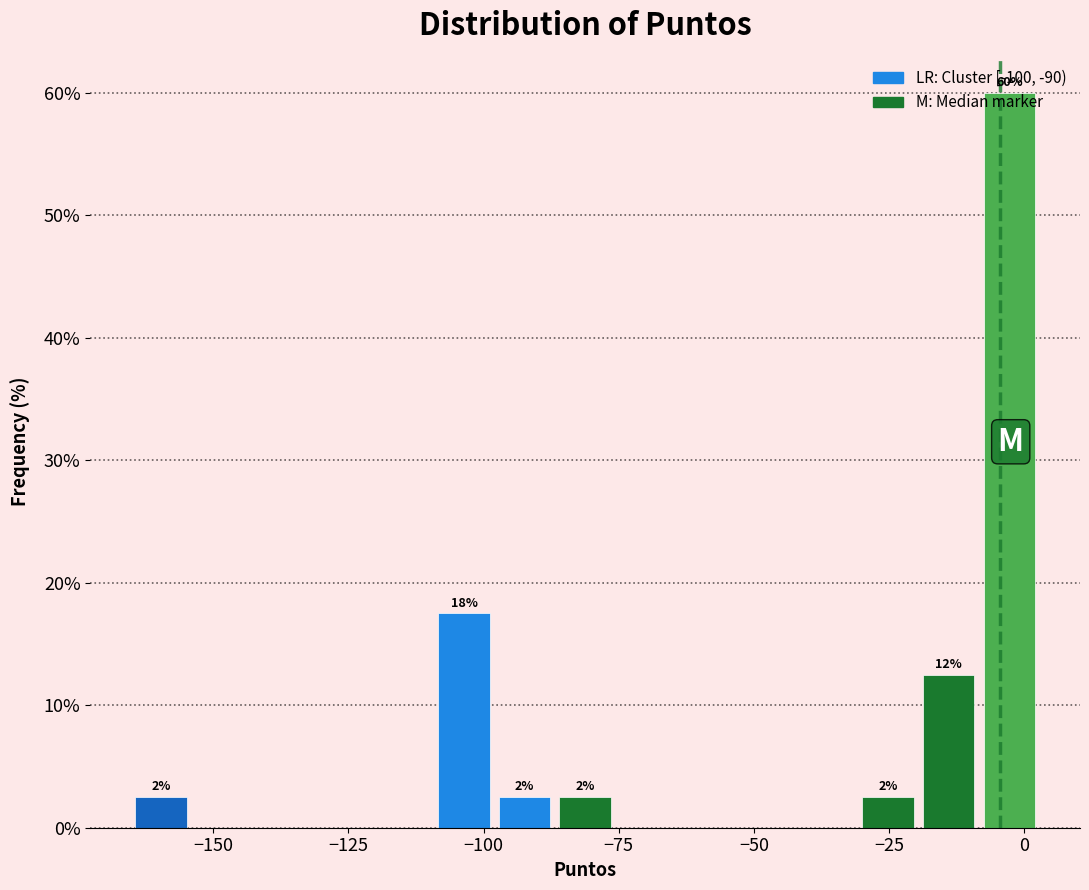

Around what value on the x-axis is the tallest bar? Give the approximate position of its centre, as read against the axis.

-5